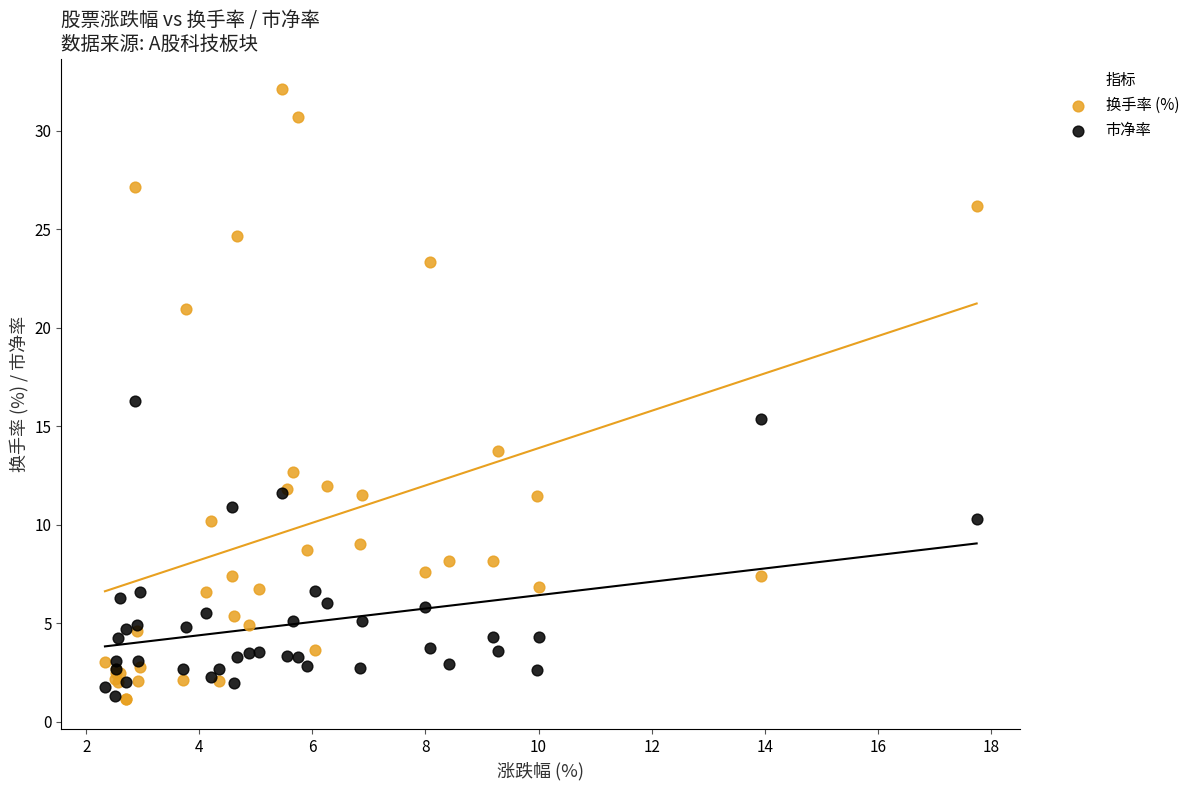

What is the X range (max minus min) for the scatter plot?

15.4